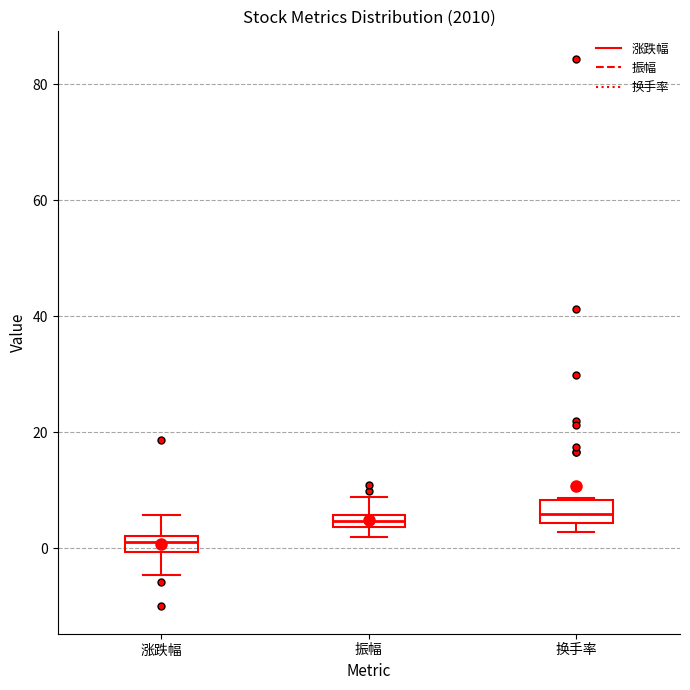

Where is the upper edge of the box for 换手率 on the y-axis? The values are not printed on the chart, so give them approximately, as read against the axis.

8